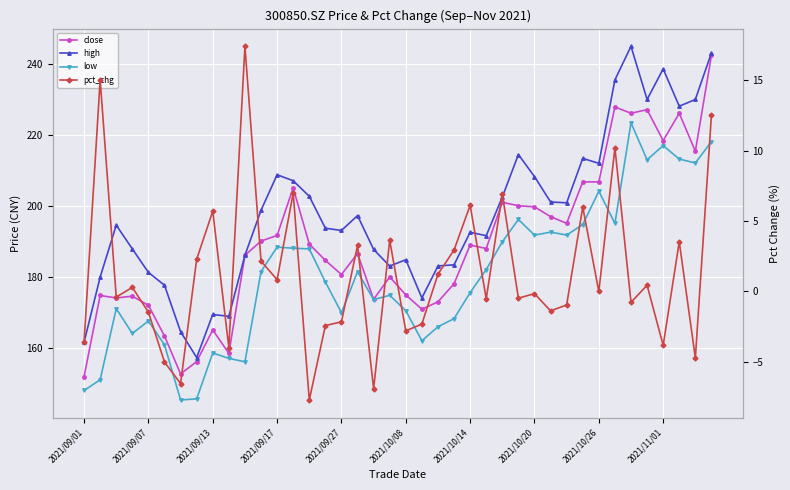

Where does the close series first go above 187?

11